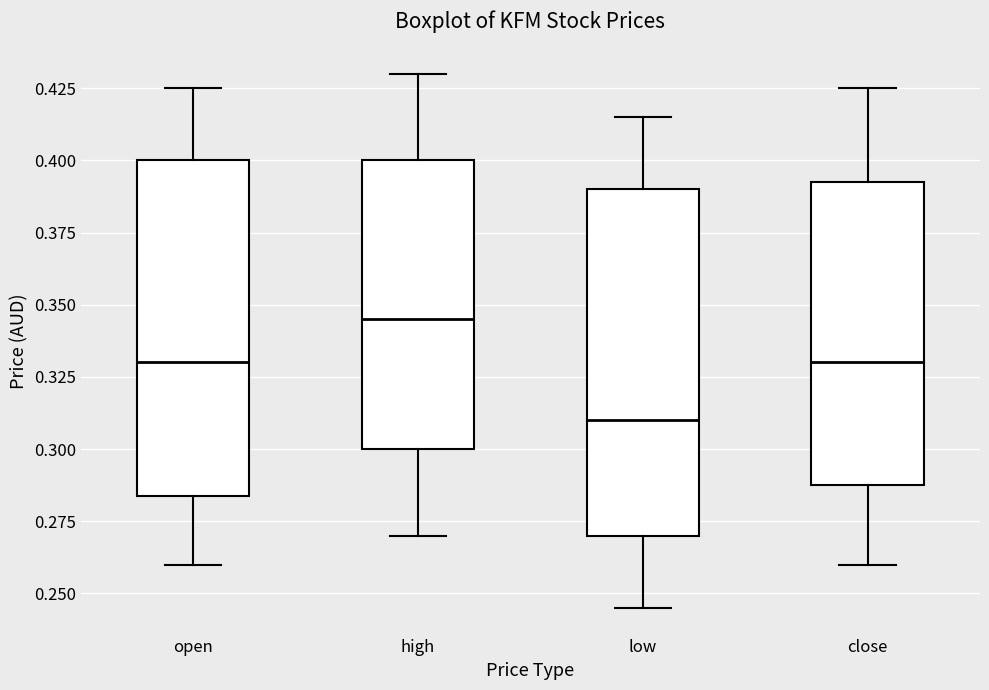

Reading left to right, read every box against the y-axis: the position of its median line, the range the box covers, and the ends of its whiskers. The values are not printed on the chart, so give them approximately, as read against the axis.

open: median 0.330, box 0.285 to 0.400, whiskers 0.260 to 0.425
high: median 0.345, box 0.300 to 0.400, whiskers 0.270 to 0.430
low: median 0.310, box 0.270 to 0.390, whiskers 0.245 to 0.415
close: median 0.330, box 0.290 to 0.395, whiskers 0.260 to 0.425